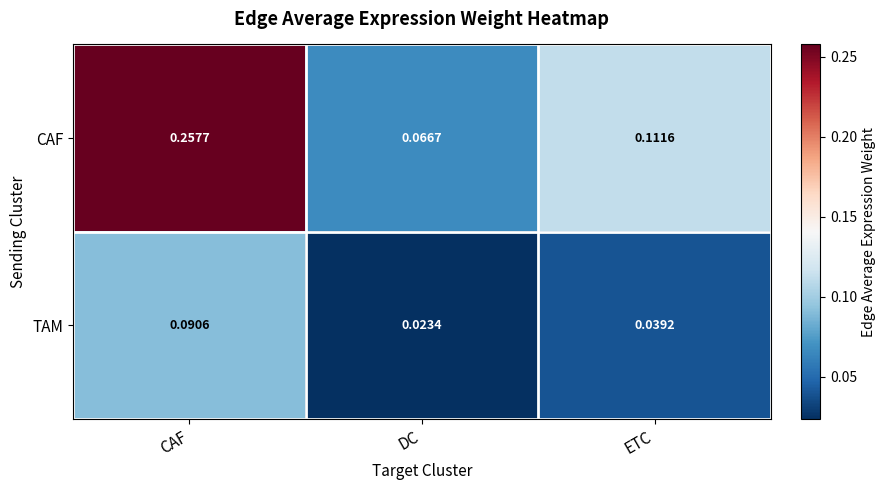

Which series has the largest total across all categories?

CAF